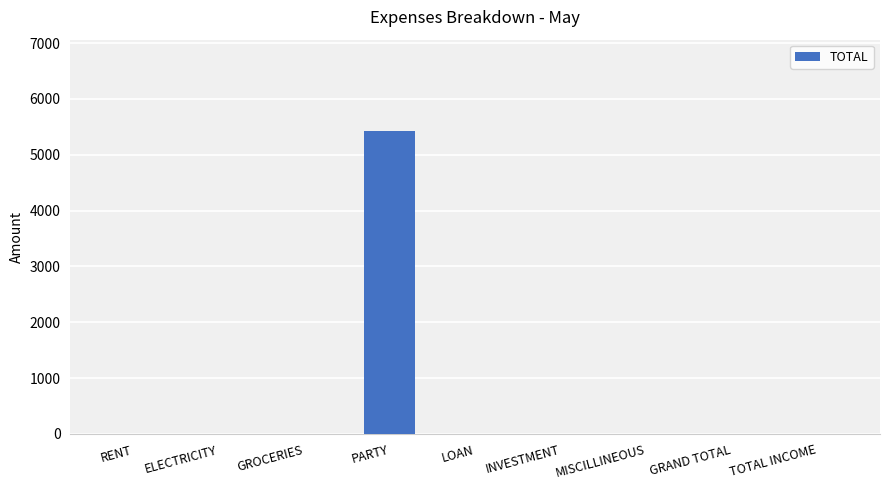

What is the sum of the values at PARTY and LOAN?

5432